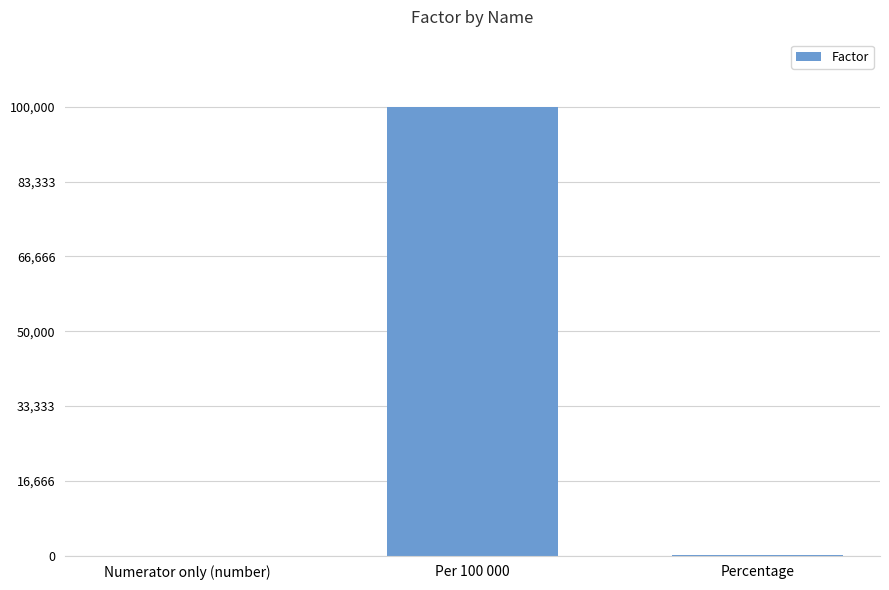

What is the sum of all values?

100101